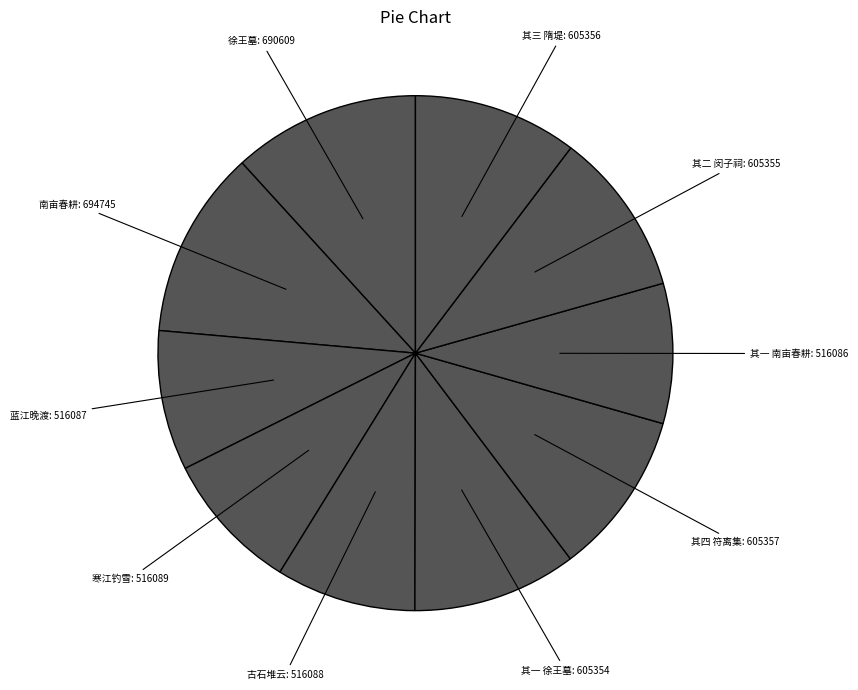

What is the smallest slice in the pie chart?

其一 南亩春耕